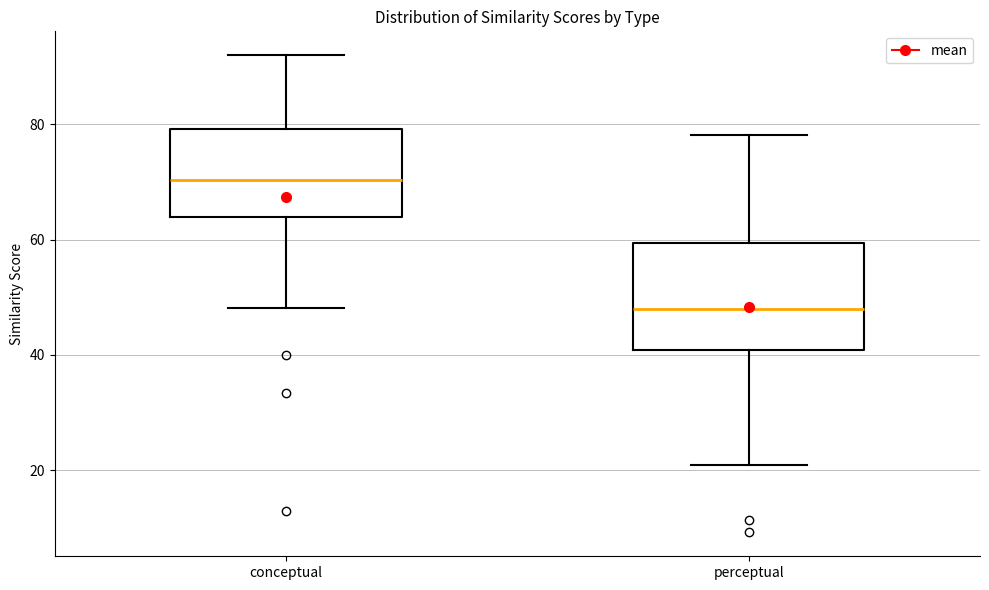

Where is the lower edge of the box for perceptual on the y-axis? The values are not printed on the chart, so give them approximately, as read against the axis.

40